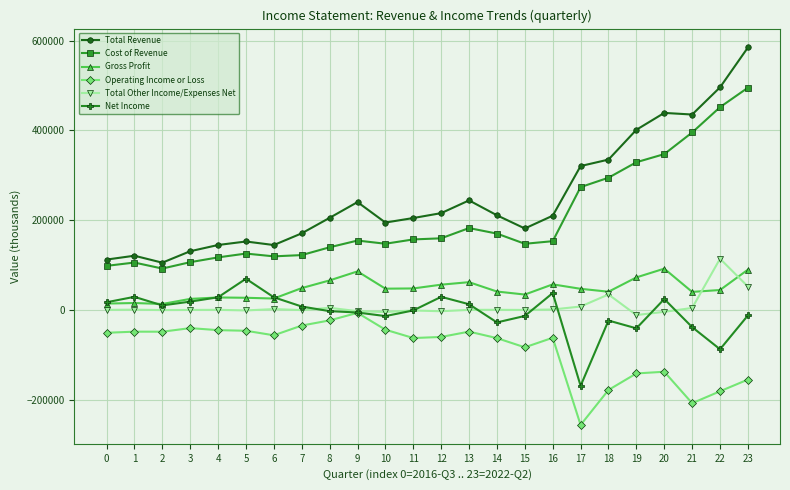

What is the value of the Cost of Revenue point at the 22nd from the left?

395200